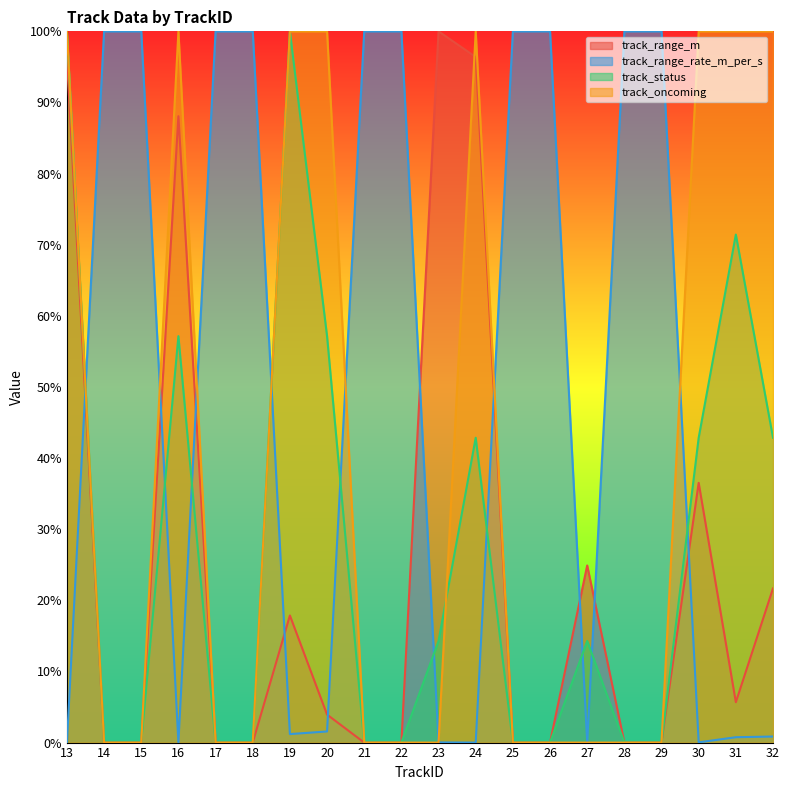

Is it true that track_oncoming equals 53.5 at 22?

False